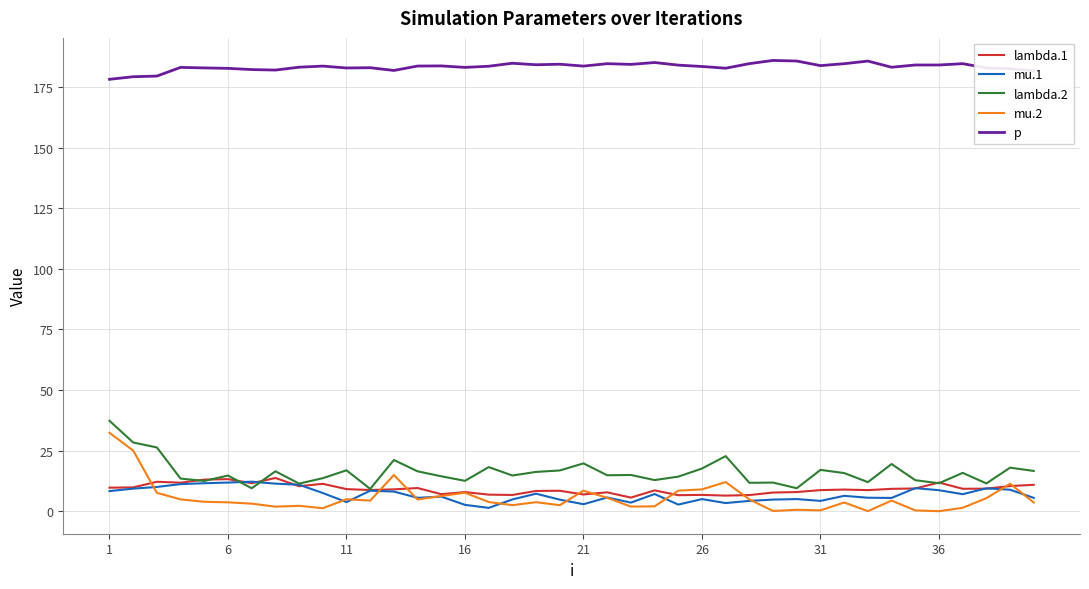

What is the maximum value for mu.2?

32.4